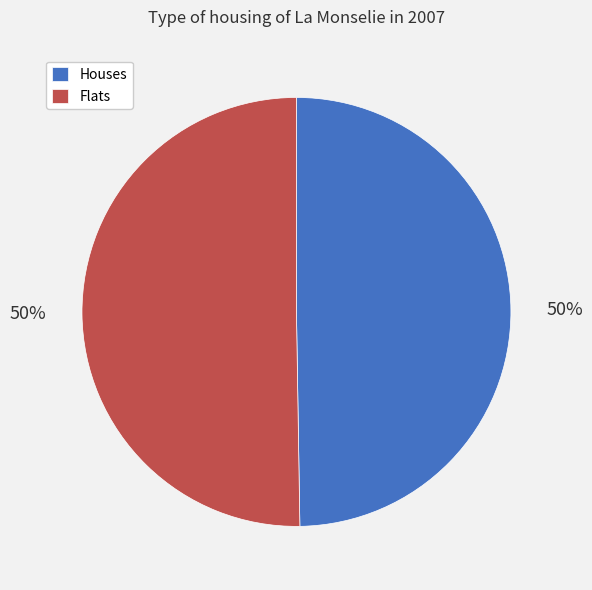

Is it true that Flats is 50% of the pie?

True